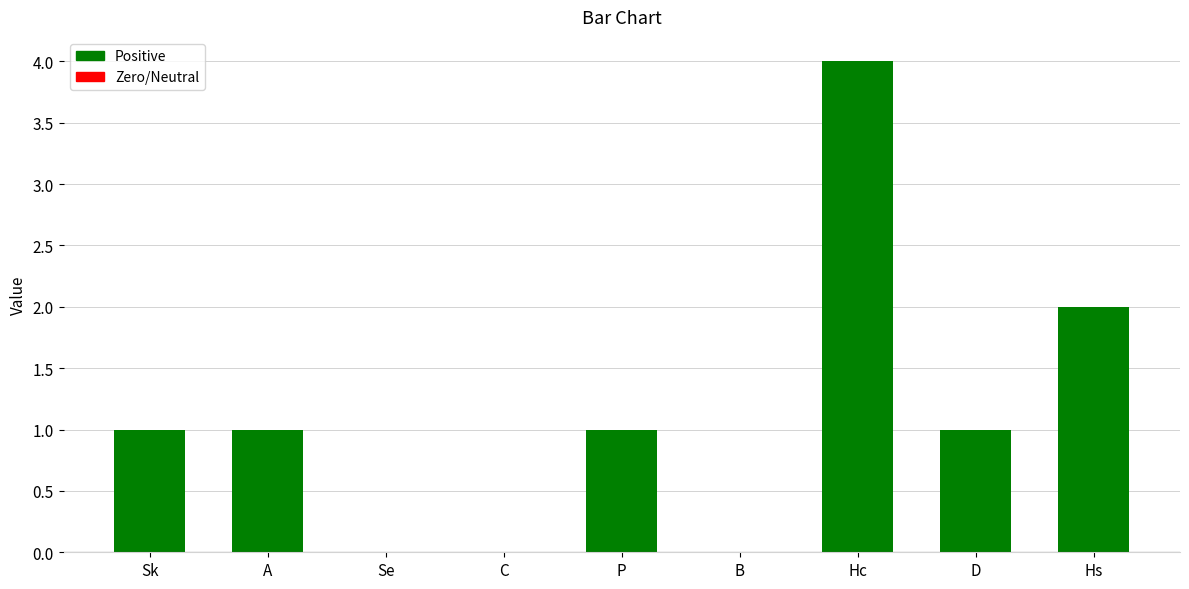

What is the sum of the values at Hs and A?

3